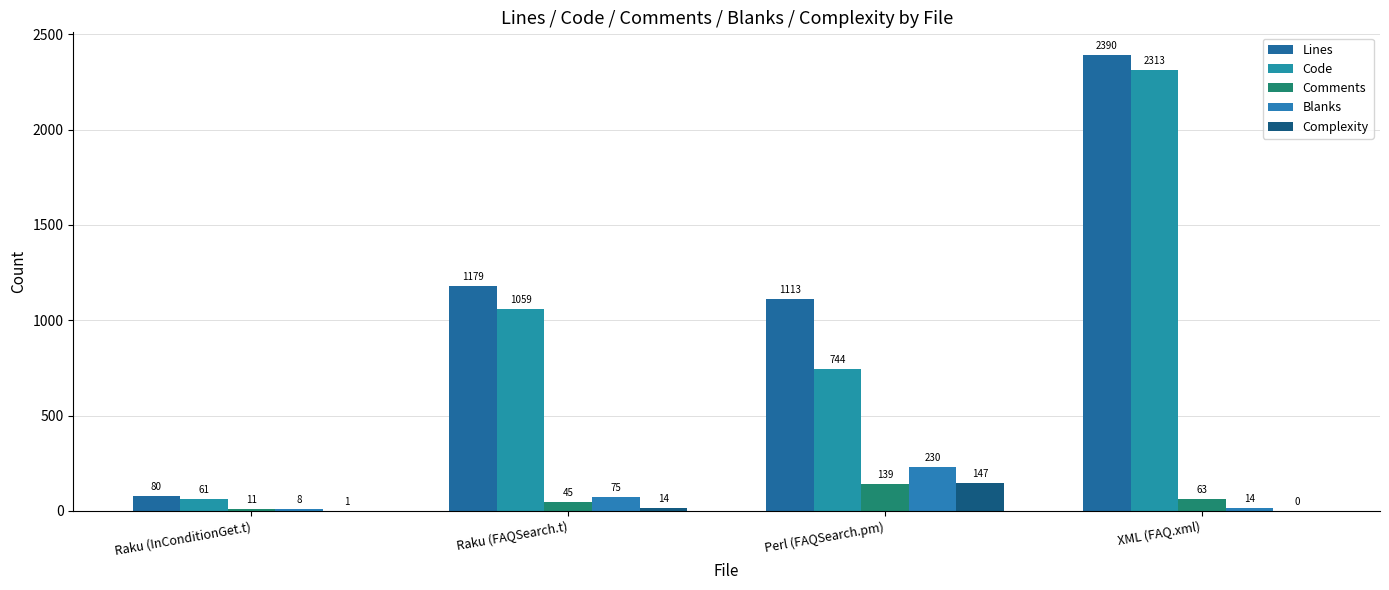

Between Raku (FAQSearch.t) and Perl (FAQSearch.pm), which series saw the biggest shift?

Code